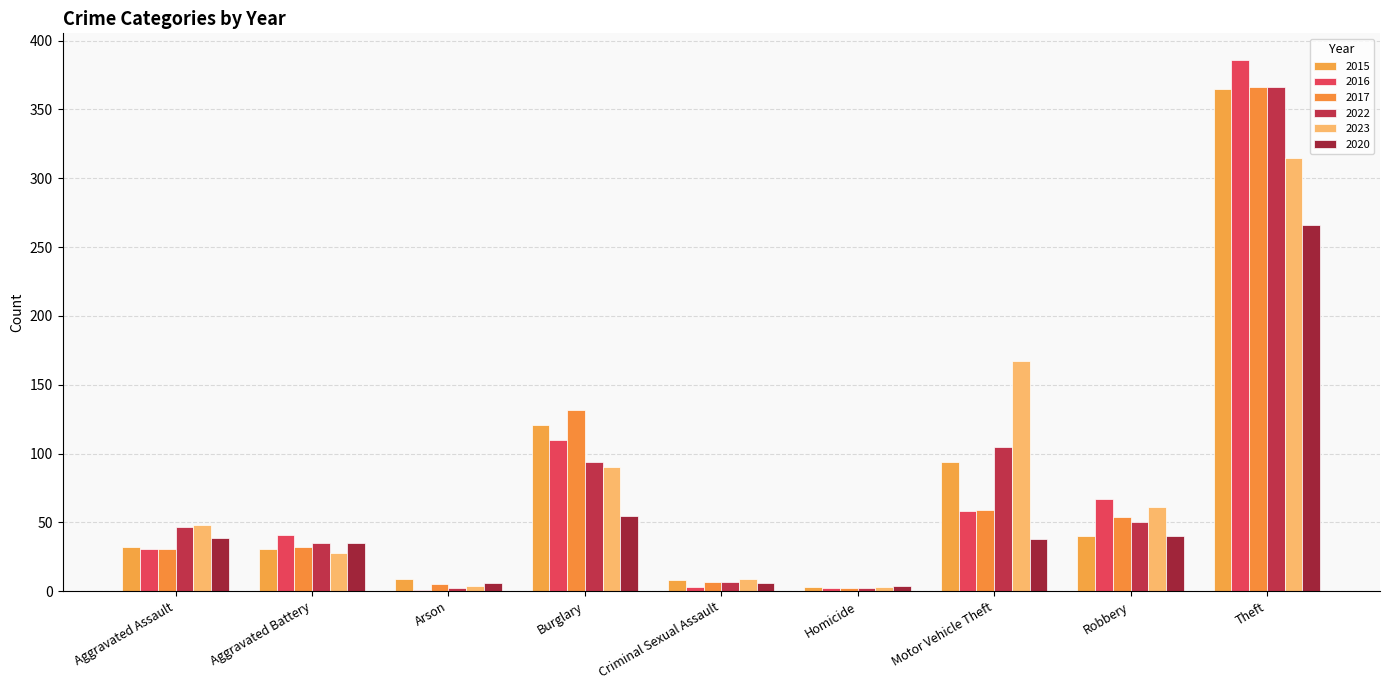

What is the difference between the highest and lowest values at Homicide?

2